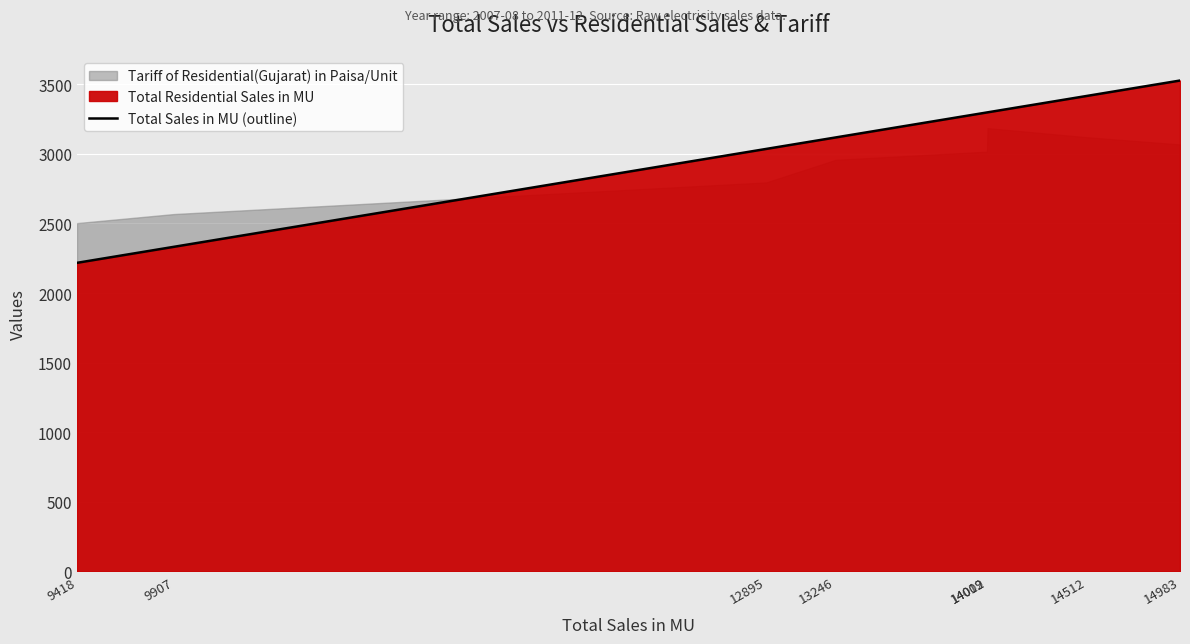

What is the average value?

3030.2